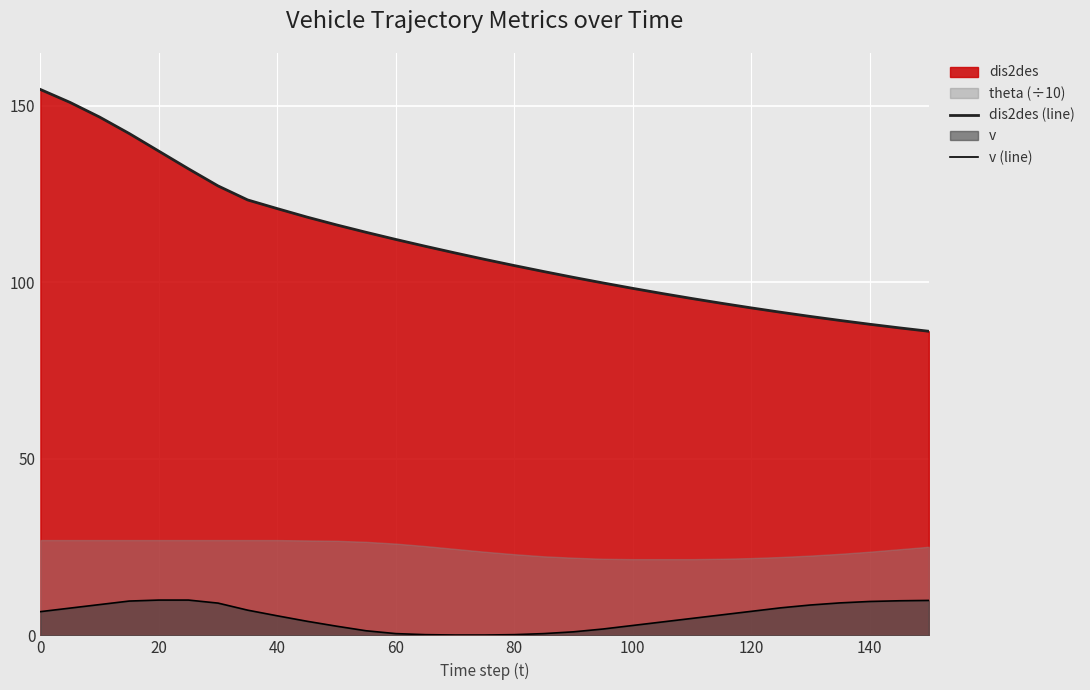

What is the minimum value for dis2des (line)?

86.2